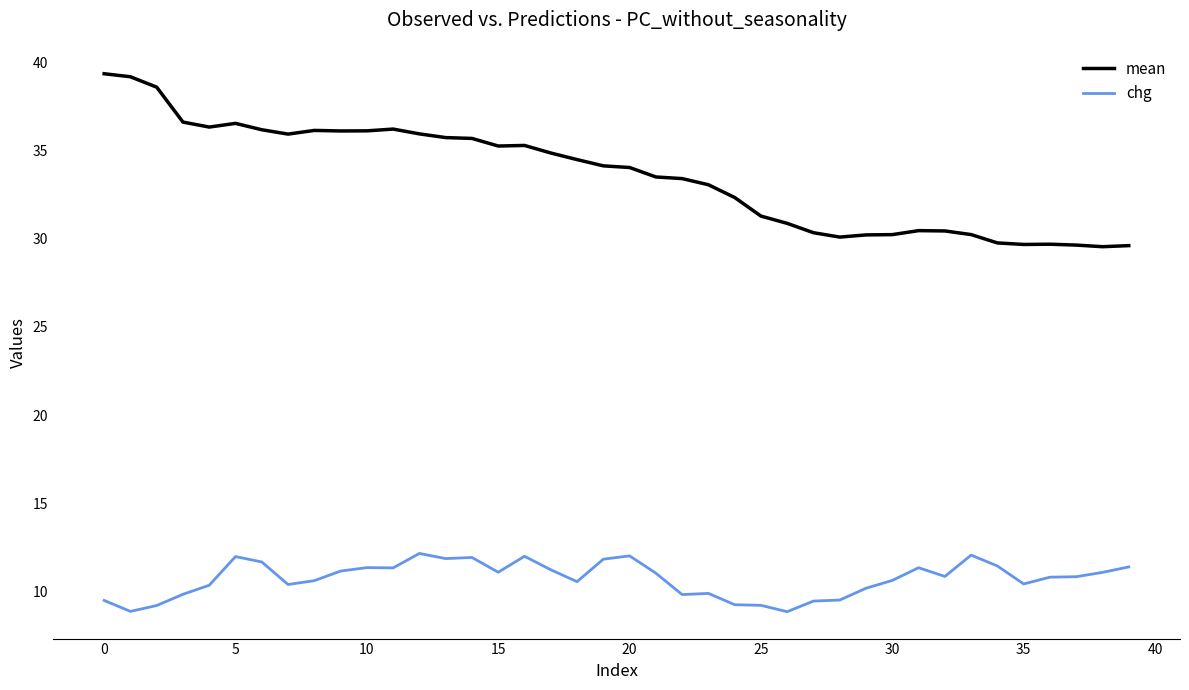

Which series has the widest spread of values?

mean